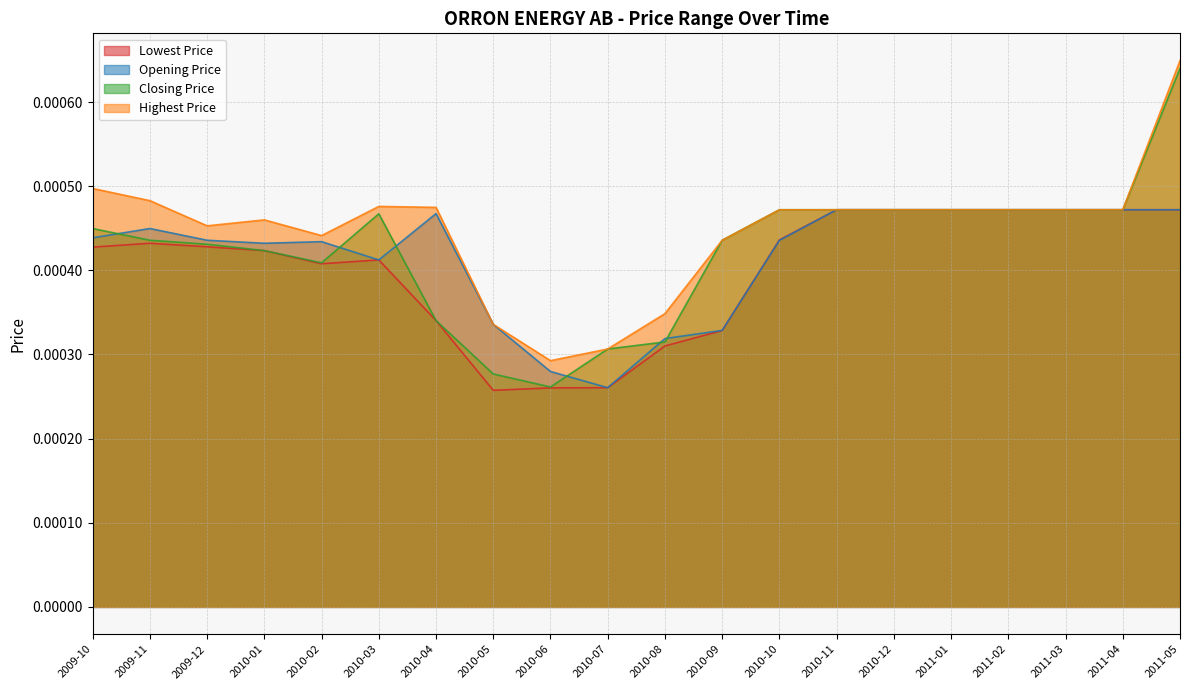

Which category has the lowest value across all series?

2010-05